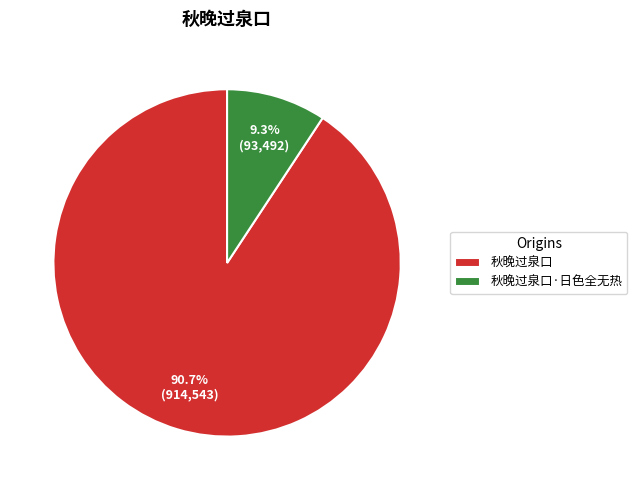

Do 秋晚过泉口·日色全无热 and 秋晚过泉口 together represent more than half of the pie?

Yes